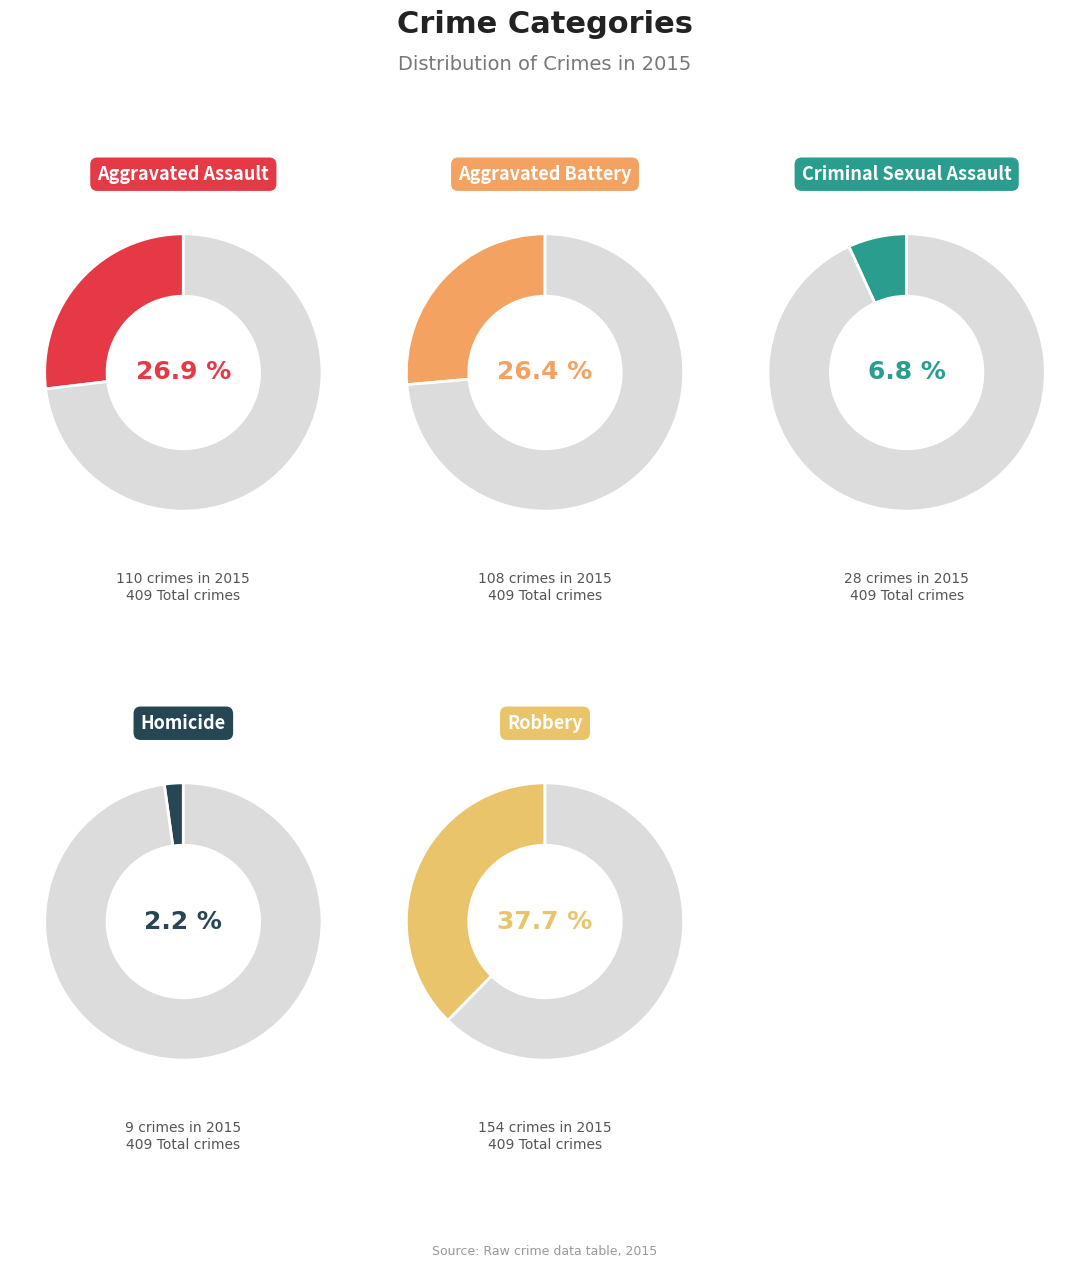

Count the number of slices in the pie.

5